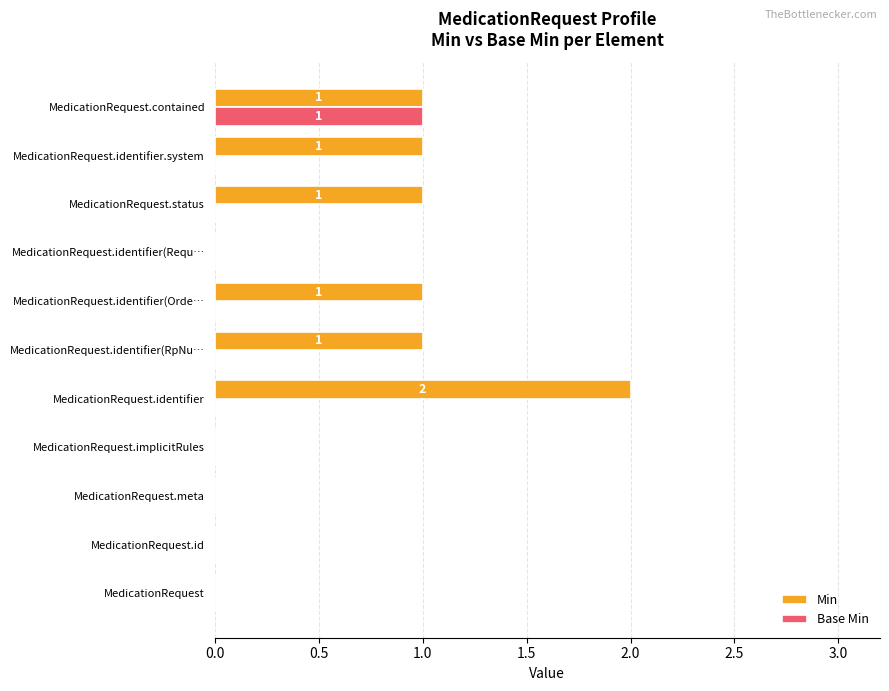

True or false: Base Min has a value of 0 at MedicationRequest.id.

True